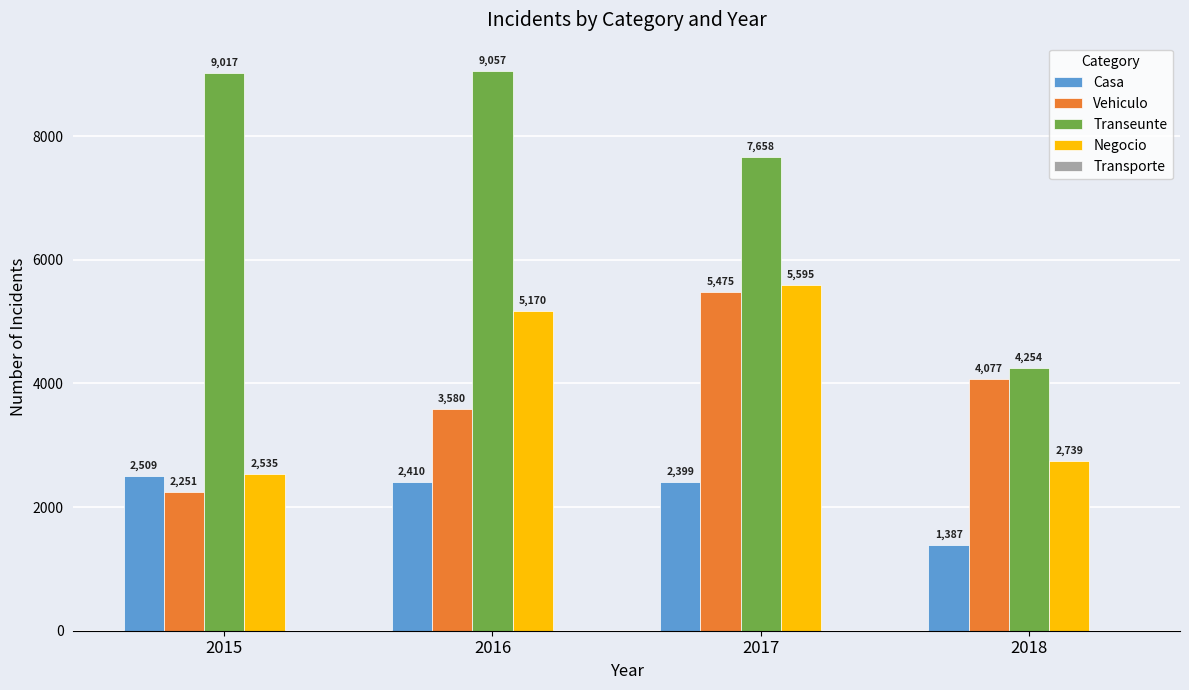

At which label is Negocio closest to 4065?

2016